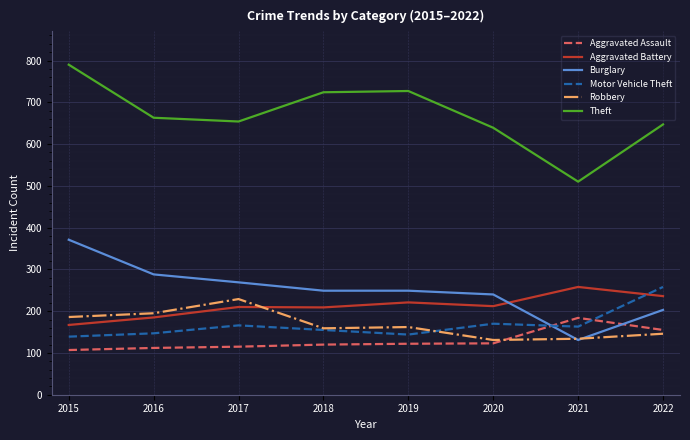

Where is Robbery nearest to the value 180?

2015